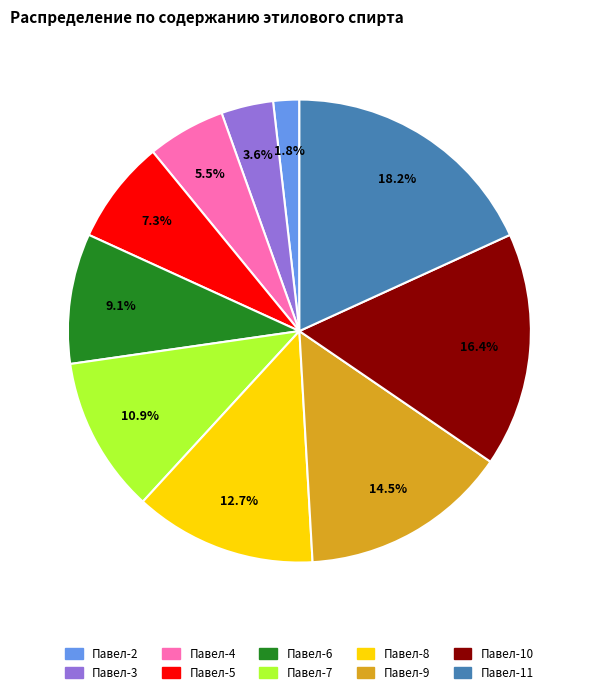

Rank the categories by value from lowest to highest.

Павел-2, Павел-3, Павел-4, Павел-5, Павел-6, Павел-7, Павел-8, Павел-9, Павел-10, Павел-11